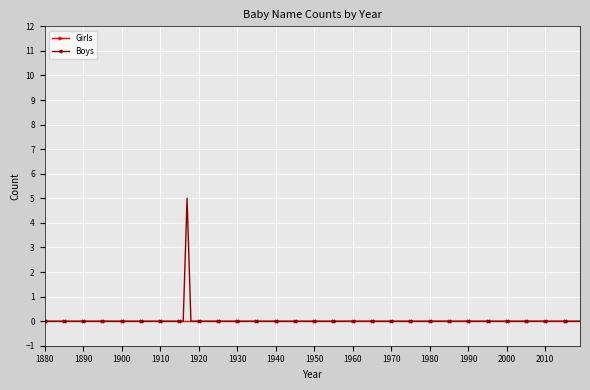

Which series has the largest range (max minus min)?

Boys